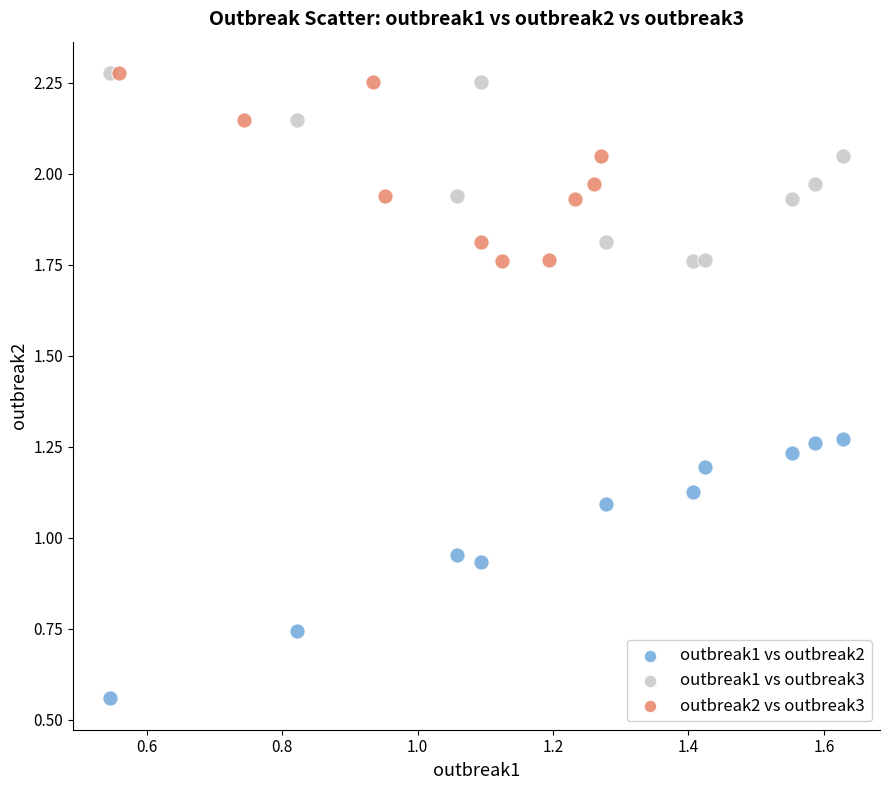

What are all the series names shown in the legend?

outbreak1 vs outbreak2, outbreak1 vs outbreak3, outbreak2 vs outbreak3